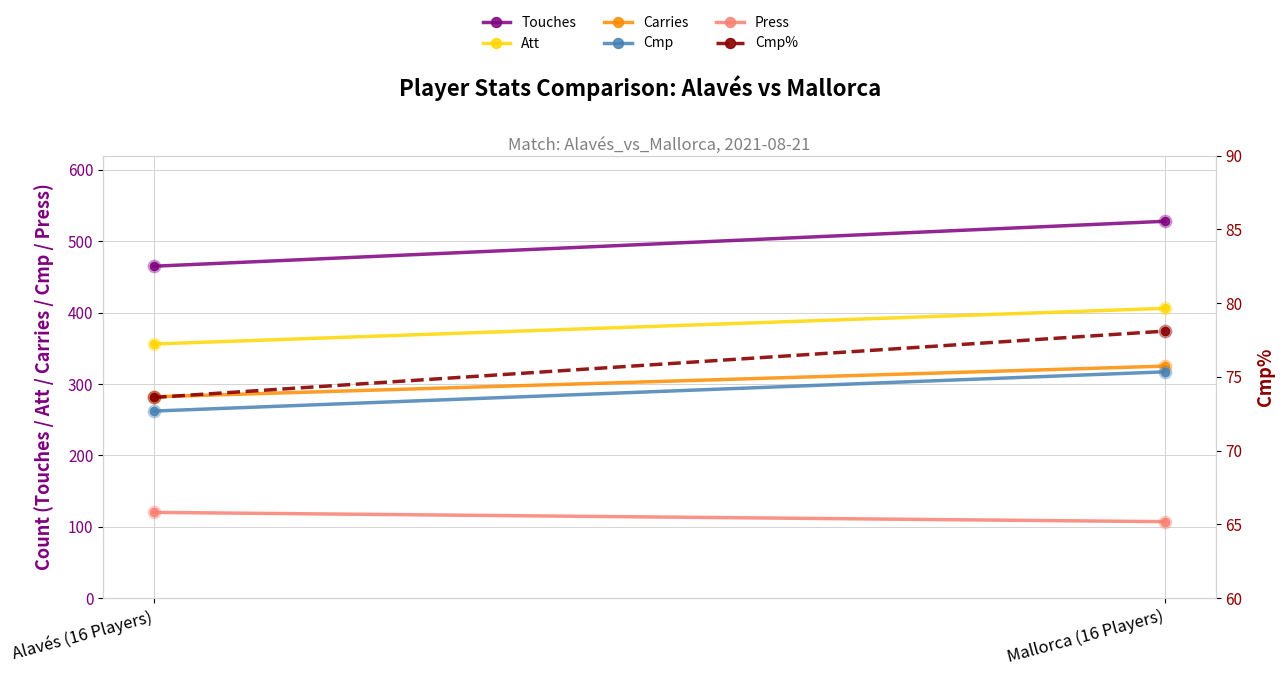

What is the difference between the Touches values at Mallorca (16 Players) and Alavés (16 Players)?

63.0